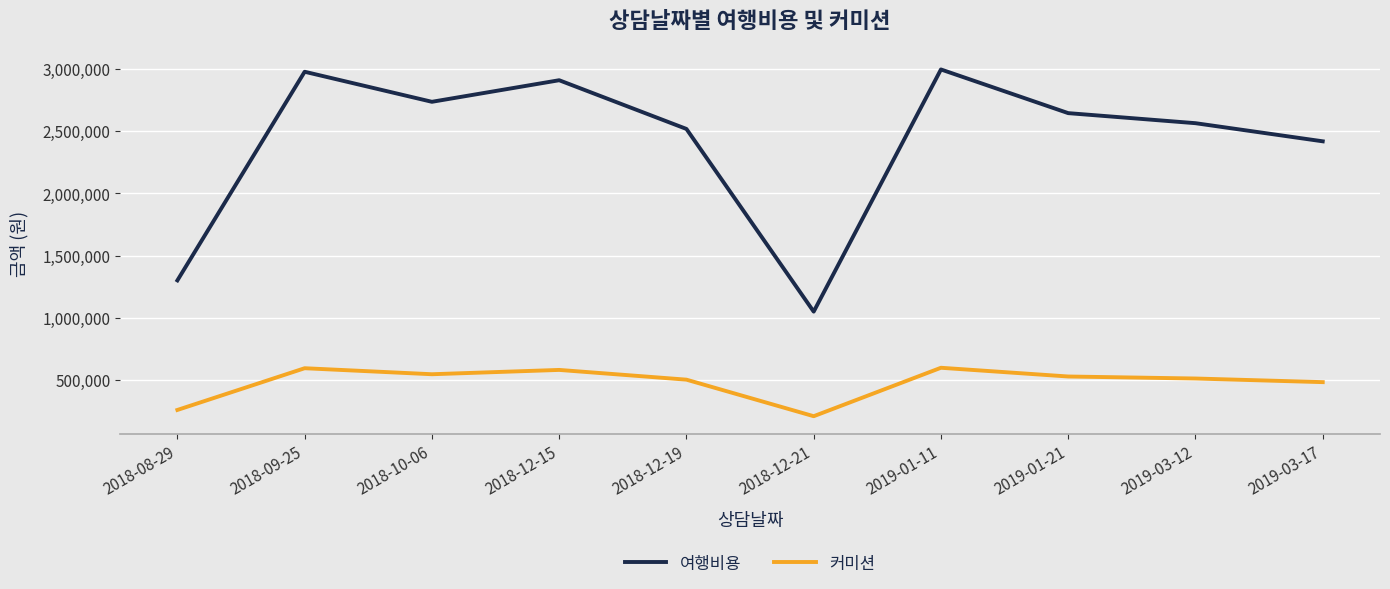

True or false: 커미션 and 여행비용 intersect in this chart.

False